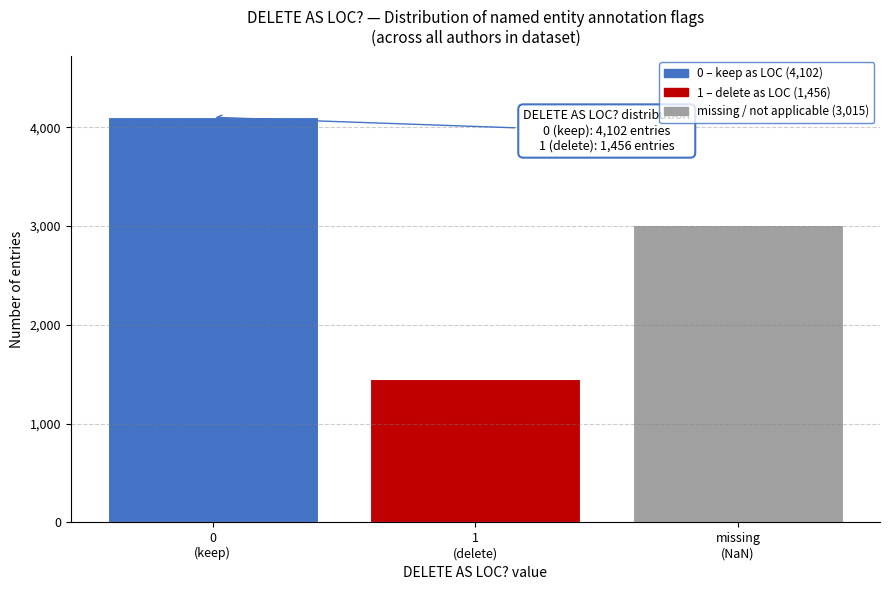

Reading right to left, list all the values displayed in this chart.

3015	1456	4102